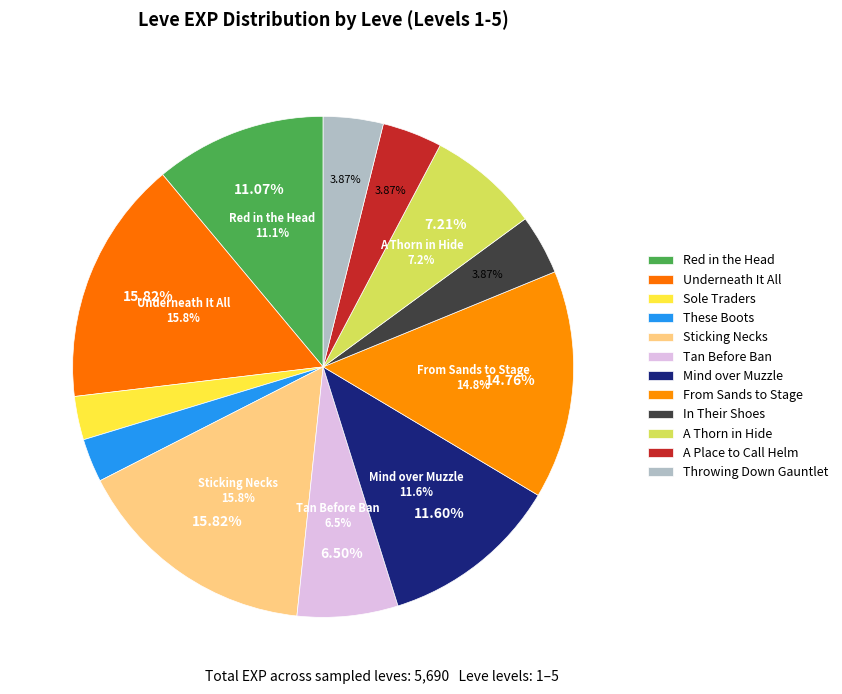

To the nearest percent, what percentage of the pie is 1?

3%